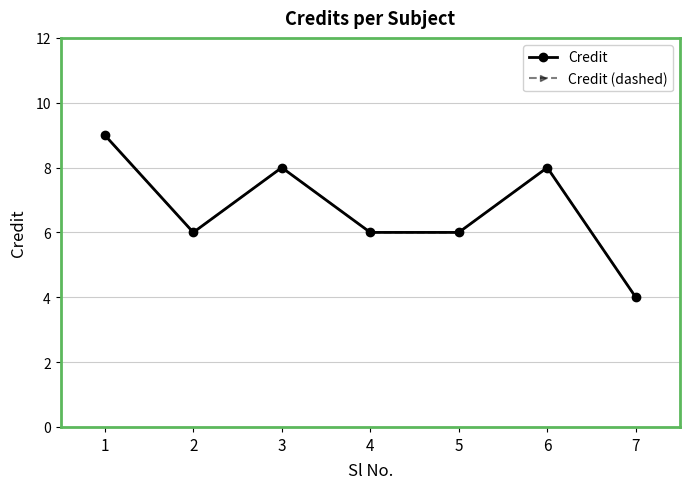

Does the chart have visible grid lines?

Yes